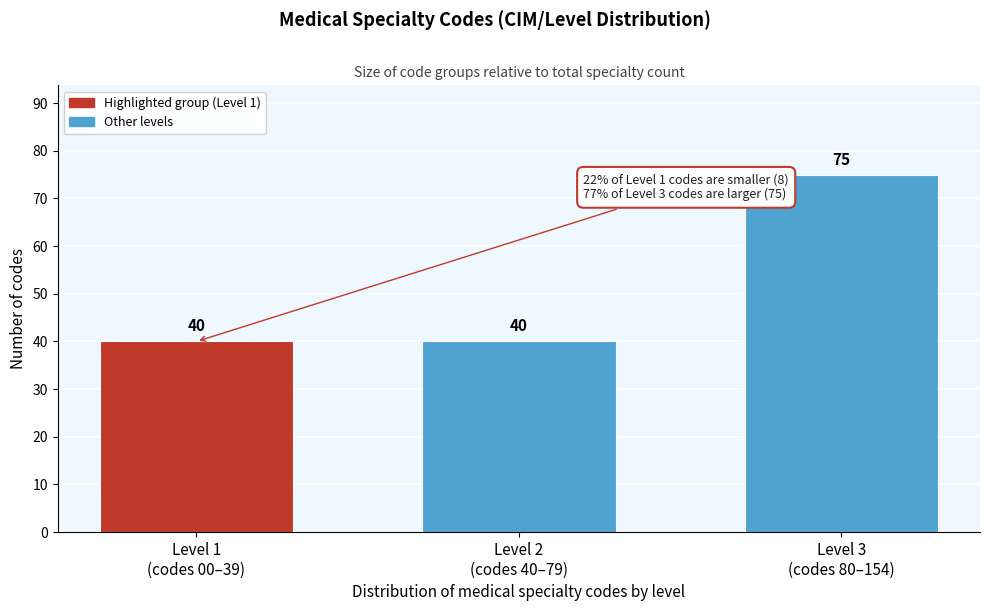

Reading right to left, list all the values displayed in this chart.

75	40	40